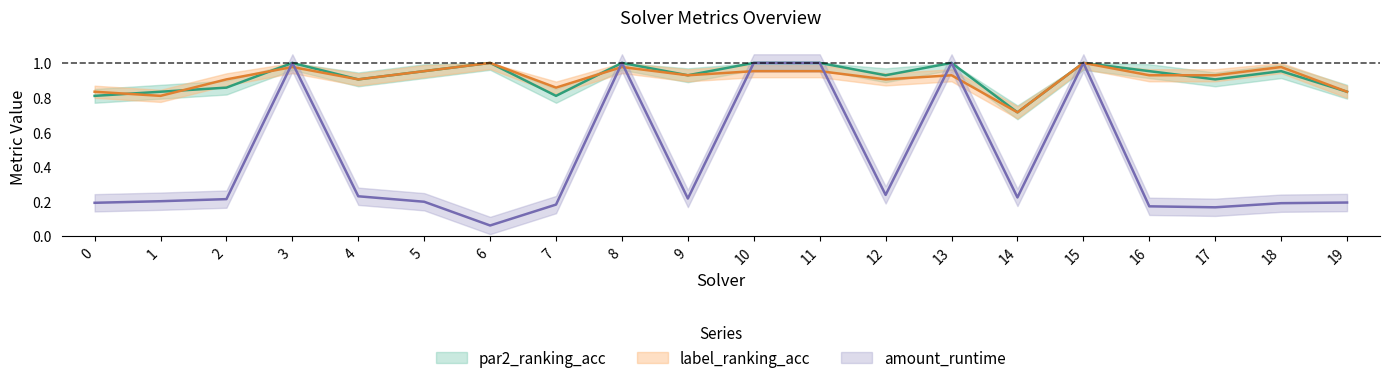

At which label is par2_ranking_acc closest to 0?

14